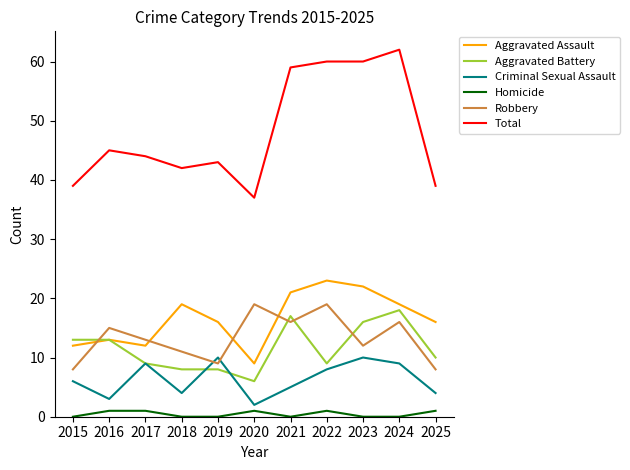

At which category does Aggravated Assault reach its first local peak?

2016